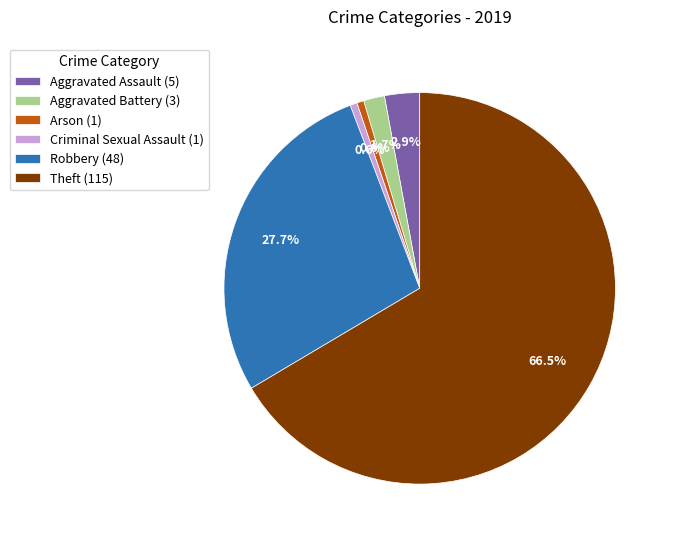

What percentage is the Robbery slice, to the nearest percent?

28%